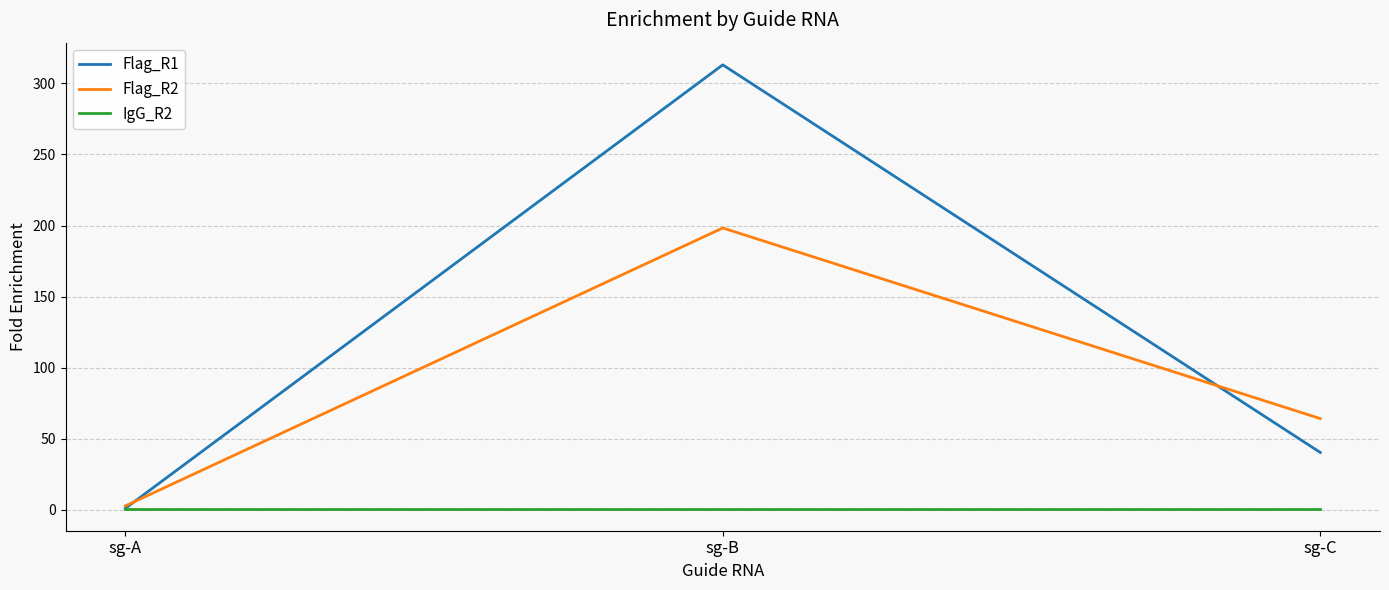

How many values in the Flag_R2 series are below 64?

1